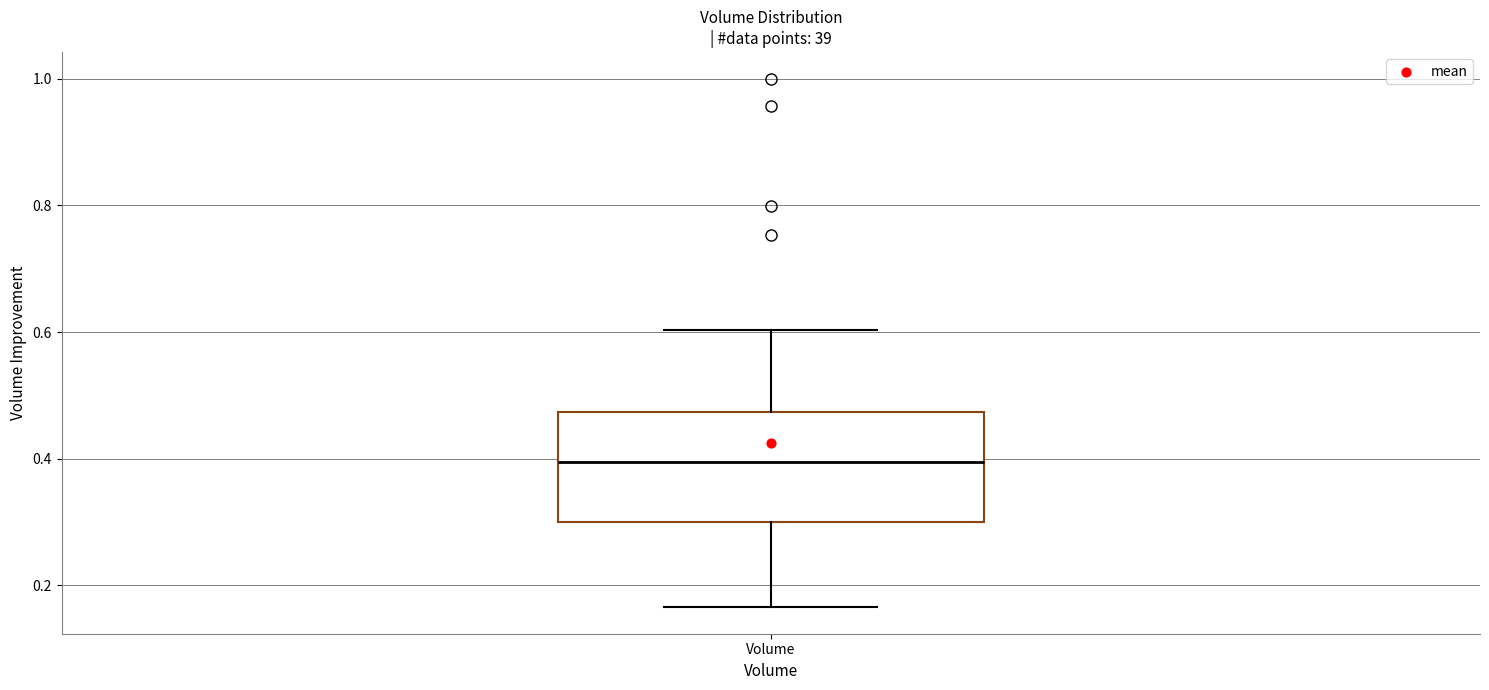

Where does the lower whisker of the box for Volume end on the y-axis? The values are not printed on the chart, so give them approximately, as read against the axis.

0.16